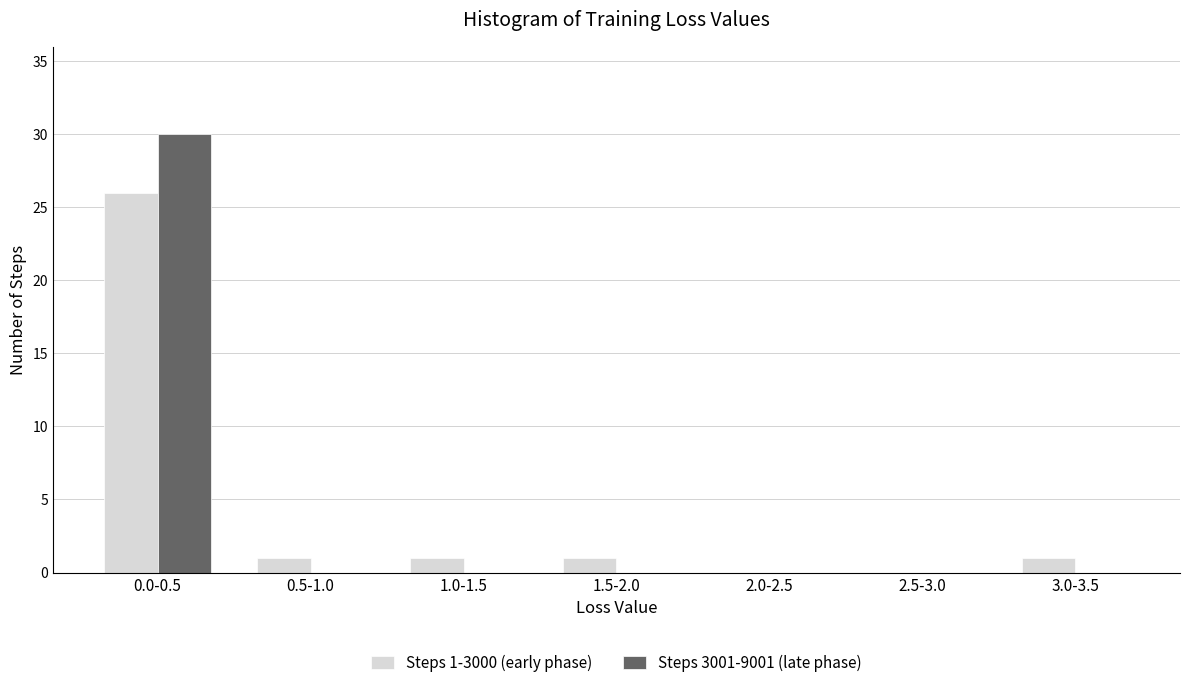

Reading right to left, what are all the values shown in this chart?

Steps 1-3000 (early phase): 3.0-3.5=1	2.5-3.0=0	2.0-2.5=0	1.5-2.0=1	1.0-1.5=1	0.5-1.0=1	0.0-0.5=26
Steps 3001-9001 (late phase): 3.0-3.5=0	2.5-3.0=0	2.0-2.5=0	1.5-2.0=0	1.0-1.5=0	0.5-1.0=0	0.0-0.5=30